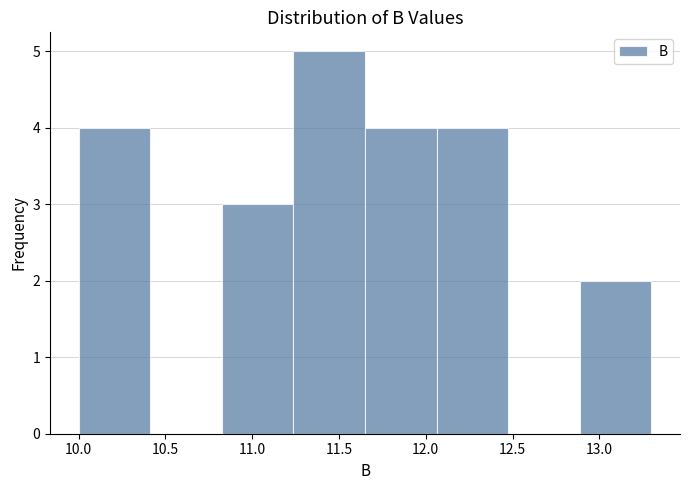

Over which range of the x-axis is the bar tallest?

11.25 to 11.65